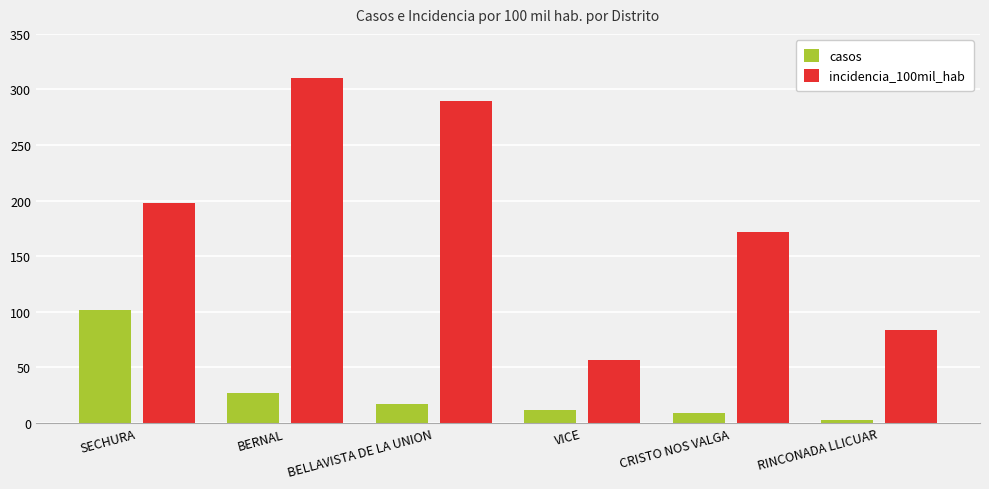

Reading left to right, what are all the values shown in this chart?

casos: SECHURA=102.0	BERNAL=27.0	BELLAVISTA DE LA UNION=17.0	VICE=12.0	CRISTO NOS VALGA=9.0	RINCONADA LLICUAR=3.0
incidencia_100mil_hab: SECHURA=197.9	BERNAL=310.2	BELLAVISTA DE LA UNION=289.6	VICE=57.1	CRISTO NOS VALGA=171.5	RINCONADA LLICUAR=83.6